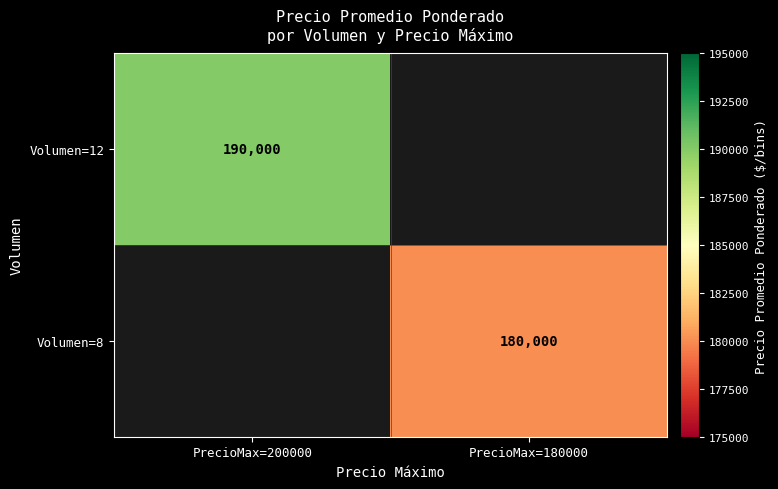

The Volumen=8 series shows 83045.1 at PrecioMax=180000. True or false?

False